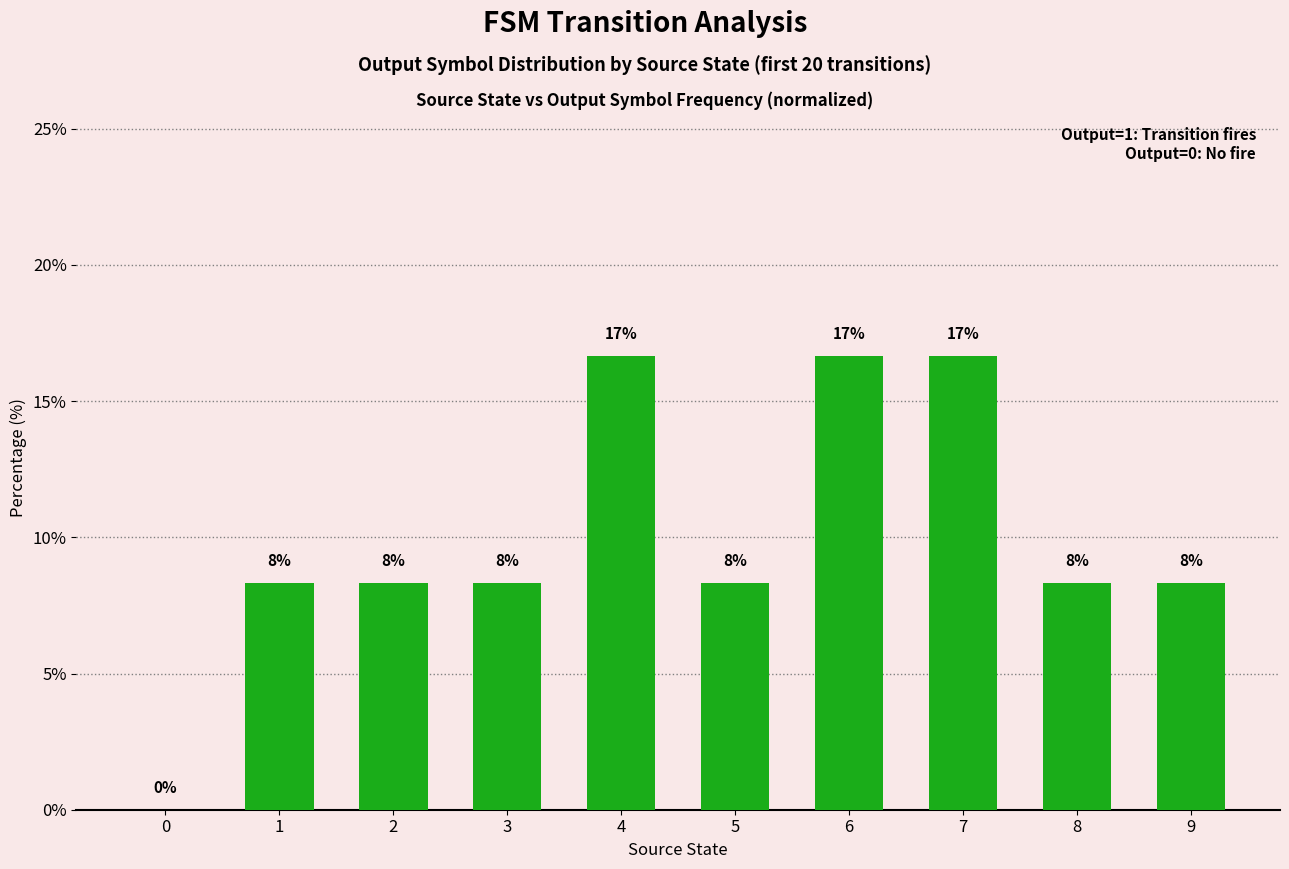

List the labels in order of value, smallest first.

0, 1, 2, 3, 5, 8, 9, 4, 6, 7